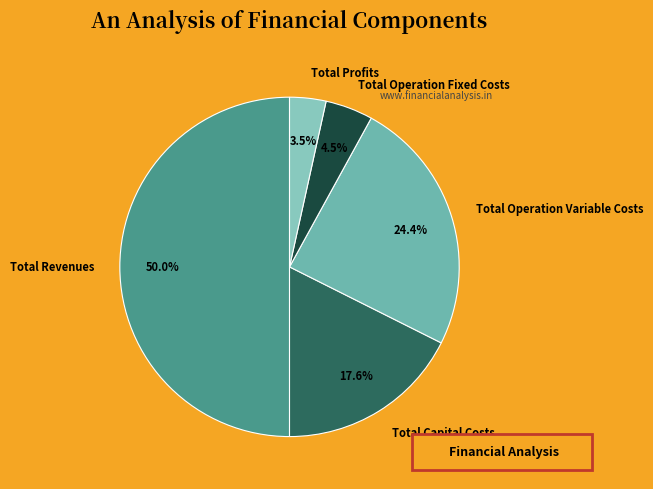

To the nearest percent, what is the average slice percentage?

20%